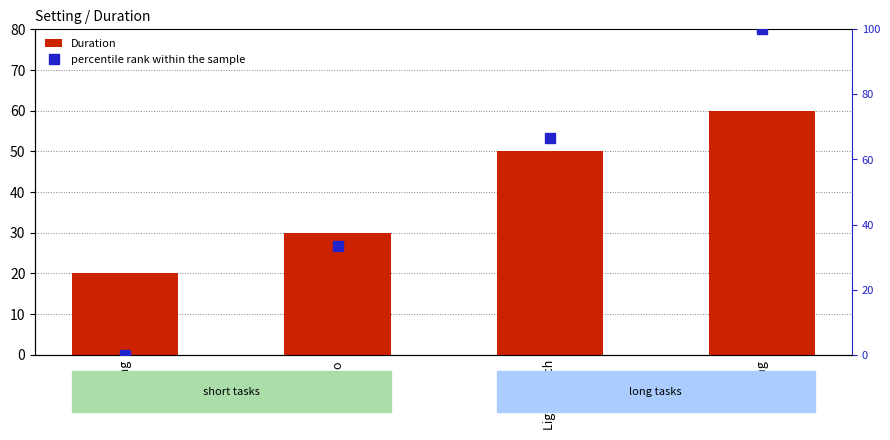

Does the chart contain any negative values?

No